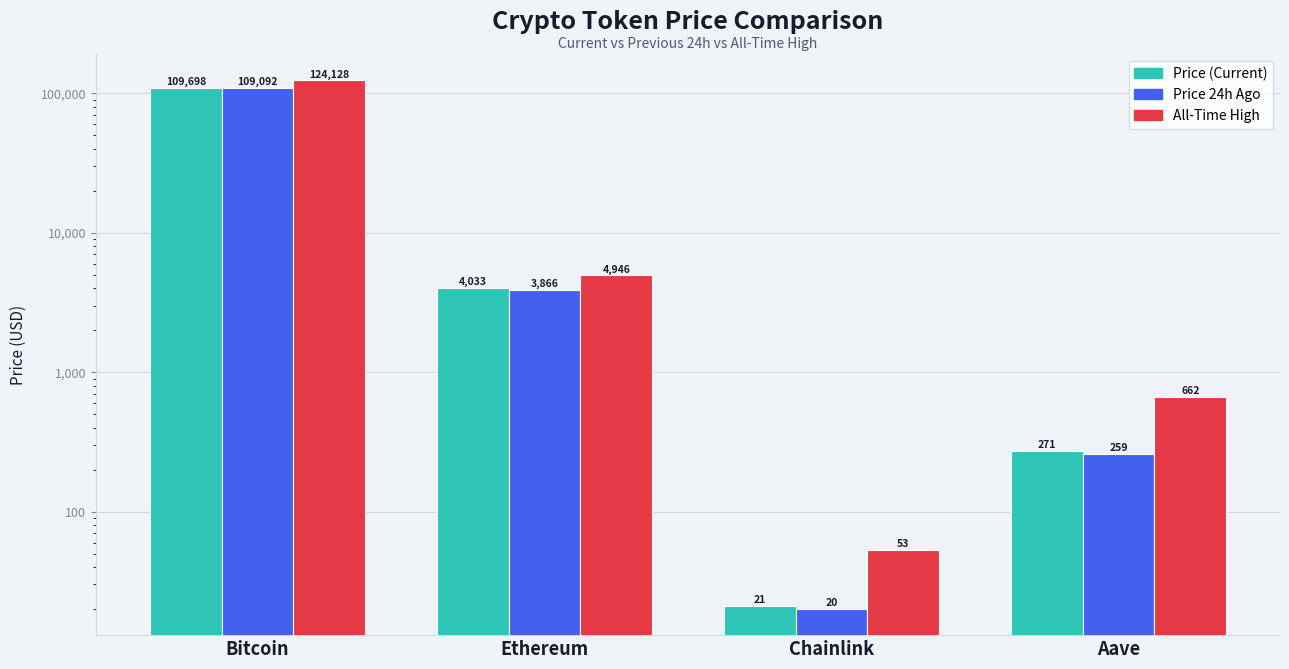

At Ethereum, list the series in order from smallest to largest.

price24hAgo, price, allTimeHigh